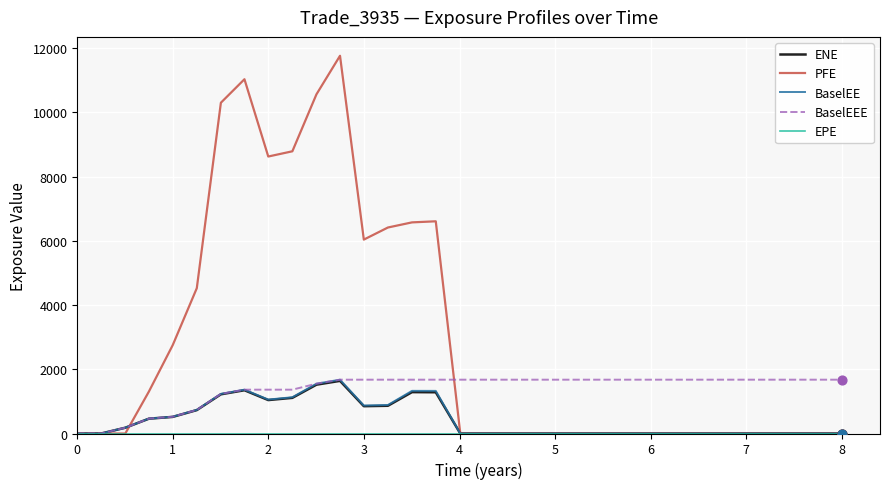

Which series has the largest total across all categories?

PFE